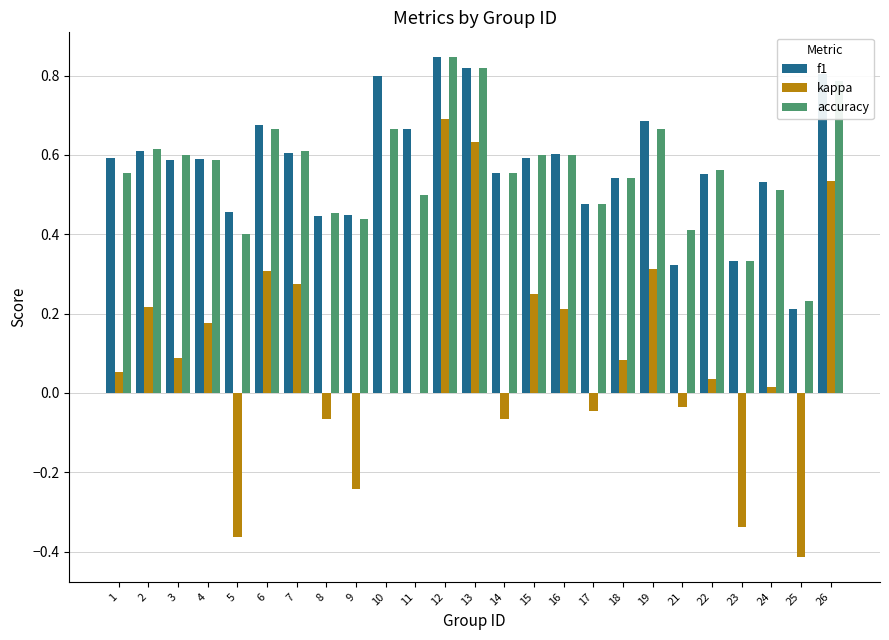

The accuracy series shows 0.3 at 18. True or false?

False